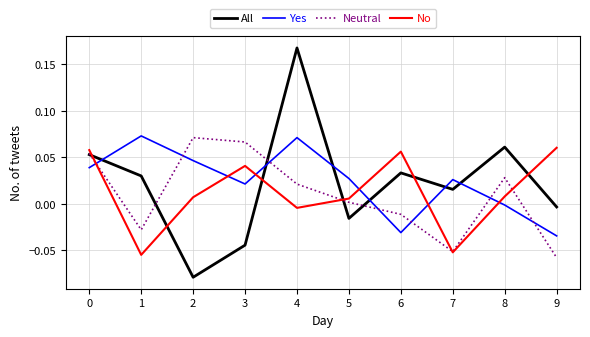

Which label corresponds to the largest value in the chart?

4